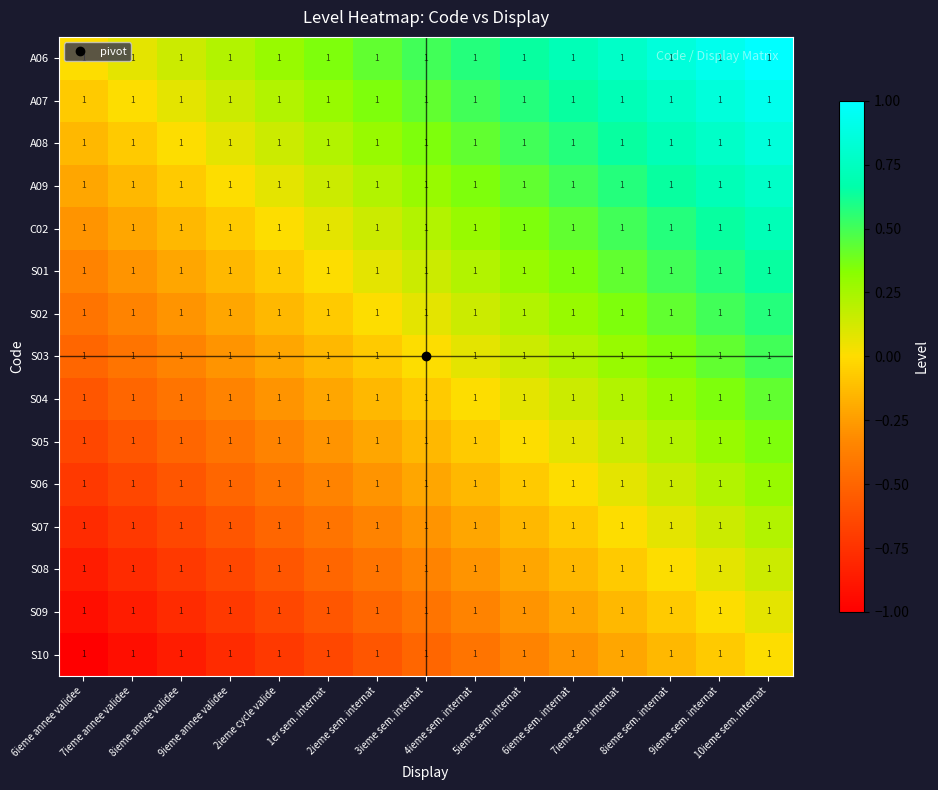

Reading left to right, extract all data points from this chart.

A06: 6ieme annee validee=1.0	7ieme annee validee=1.0	8ieme annee validee=1.0	9ieme annee validee=1.0	2ieme cycle valide=1.0	1er sem. internat=1.0	2ieme sem. internat=1.0	3ieme sem. internat=1.0	4ieme sem. internat=1.0	5ieme sem. internat=1.0	6ieme sem. internat=1.0	7ieme sem. internat=1.0	8ieme sem. internat=1.0	9ieme sem. internat=1.0	10ieme sem. internat=1.0
A07: 6ieme annee validee=1.0	7ieme annee validee=1.0	8ieme annee validee=1.0	9ieme annee validee=1.0	2ieme cycle valide=1.0	1er sem. internat=1.0	2ieme sem. internat=1.0	3ieme sem. internat=1.0	4ieme sem. internat=1.0	5ieme sem. internat=1.0	6ieme sem. internat=1.0	7ieme sem. internat=1.0	8ieme sem. internat=1.0	9ieme sem. internat=1.0	10ieme sem. internat=1.0
A08: 6ieme annee validee=1.0	7ieme annee validee=1.0	8ieme annee validee=1.0	9ieme annee validee=1.0	2ieme cycle valide=1.0	1er sem. internat=1.0	2ieme sem. internat=1.0	3ieme sem. internat=1.0	4ieme sem. internat=1.0	5ieme sem. internat=1.0	6ieme sem. internat=1.0	7ieme sem. internat=1.0	8ieme sem. internat=1.0	9ieme sem. internat=1.0	10ieme sem. internat=1.0
A09: 6ieme annee validee=1.0	7ieme annee validee=1.0	8ieme annee validee=1.0	9ieme annee validee=1.0	2ieme cycle valide=1.0	1er sem. internat=1.0	2ieme sem. internat=1.0	3ieme sem. internat=1.0	4ieme sem. internat=1.0	5ieme sem. internat=1.0	6ieme sem. internat=1.0	7ieme sem. internat=1.0	8ieme sem. internat=1.0	9ieme sem. internat=1.0	10ieme sem. internat=1.0
C02: 6ieme annee validee=1.0	7ieme annee validee=1.0	8ieme annee validee=1.0	9ieme annee validee=1.0	2ieme cycle valide=1.0	1er sem. internat=1.0	2ieme sem. internat=1.0	3ieme sem. internat=1.0	4ieme sem. internat=1.0	5ieme sem. internat=1.0	6ieme sem. internat=1.0	7ieme sem. internat=1.0	8ieme sem. internat=1.0	9ieme sem. internat=1.0	10ieme sem. internat=1.0
S01: 6ieme annee validee=1.0	7ieme annee validee=1.0	8ieme annee validee=1.0	9ieme annee validee=1.0	2ieme cycle valide=1.0	1er sem. internat=1.0	2ieme sem. internat=1.0	3ieme sem. internat=1.0	4ieme sem. internat=1.0	5ieme sem. internat=1.0	6ieme sem. internat=1.0	7ieme sem. internat=1.0	8ieme sem. internat=1.0	9ieme sem. internat=1.0	10ieme sem. internat=1.0
S02: 6ieme annee validee=1.0	7ieme annee validee=1.0	8ieme annee validee=1.0	9ieme annee validee=1.0	2ieme cycle valide=1.0	1er sem. internat=1.0	2ieme sem. internat=1.0	3ieme sem. internat=1.0	4ieme sem. internat=1.0	5ieme sem. internat=1.0	6ieme sem. internat=1.0	7ieme sem. internat=1.0	8ieme sem. internat=1.0	9ieme sem. internat=1.0	10ieme sem. internat=1.0
S03: 6ieme annee validee=1.0	7ieme annee validee=1.0	8ieme annee validee=1.0	9ieme annee validee=1.0	2ieme cycle valide=1.0	1er sem. internat=1.0	2ieme sem. internat=1.0	3ieme sem. internat=1.0	4ieme sem. internat=1.0	5ieme sem. internat=1.0	6ieme sem. internat=1.0	7ieme sem. internat=1.0	8ieme sem. internat=1.0	9ieme sem. internat=1.0	10ieme sem. internat=1.0
S04: 6ieme annee validee=1.0	7ieme annee validee=1.0	8ieme annee validee=1.0	9ieme annee validee=1.0	2ieme cycle valide=1.0	1er sem. internat=1.0	2ieme sem. internat=1.0	3ieme sem. internat=1.0	4ieme sem. internat=1.0	5ieme sem. internat=1.0	6ieme sem. internat=1.0	7ieme sem. internat=1.0	8ieme sem. internat=1.0	9ieme sem. internat=1.0	10ieme sem. internat=1.0
S05: 6ieme annee validee=1.0	7ieme annee validee=1.0	8ieme annee validee=1.0	9ieme annee validee=1.0	2ieme cycle valide=1.0	1er sem. internat=1.0	2ieme sem. internat=1.0	3ieme sem. internat=1.0	4ieme sem. internat=1.0	5ieme sem. internat=1.0	6ieme sem. internat=1.0	7ieme sem. internat=1.0	8ieme sem. internat=1.0	9ieme sem. internat=1.0	10ieme sem. internat=1.0
S06: 6ieme annee validee=1.0	7ieme annee validee=1.0	8ieme annee validee=1.0	9ieme annee validee=1.0	2ieme cycle valide=1.0	1er sem. internat=1.0	2ieme sem. internat=1.0	3ieme sem. internat=1.0	4ieme sem. internat=1.0	5ieme sem. internat=1.0	6ieme sem. internat=1.0	7ieme sem. internat=1.0	8ieme sem. internat=1.0	9ieme sem. internat=1.0	10ieme sem. internat=1.0
S07: 6ieme annee validee=1.0	7ieme annee validee=1.0	8ieme annee validee=1.0	9ieme annee validee=1.0	2ieme cycle valide=1.0	1er sem. internat=1.0	2ieme sem. internat=1.0	3ieme sem. internat=1.0	4ieme sem. internat=1.0	5ieme sem. internat=1.0	6ieme sem. internat=1.0	7ieme sem. internat=1.0	8ieme sem. internat=1.0	9ieme sem. internat=1.0	10ieme sem. internat=1.0
S08: 6ieme annee validee=1.0	7ieme annee validee=1.0	8ieme annee validee=1.0	9ieme annee validee=1.0	2ieme cycle valide=1.0	1er sem. internat=1.0	2ieme sem. internat=1.0	3ieme sem. internat=1.0	4ieme sem. internat=1.0	5ieme sem. internat=1.0	6ieme sem. internat=1.0	7ieme sem. internat=1.0	8ieme sem. internat=1.0	9ieme sem. internat=1.0	10ieme sem. internat=1.0
S09: 6ieme annee validee=1.0	7ieme annee validee=1.0	8ieme annee validee=1.0	9ieme annee validee=1.0	2ieme cycle valide=1.0	1er sem. internat=1.0	2ieme sem. internat=1.0	3ieme sem. internat=1.0	4ieme sem. internat=1.0	5ieme sem. internat=1.0	6ieme sem. internat=1.0	7ieme sem. internat=1.0	8ieme sem. internat=1.0	9ieme sem. internat=1.0	10ieme sem. internat=1.0
S10: 6ieme annee validee=1.0	7ieme annee validee=1.0	8ieme annee validee=1.0	9ieme annee validee=1.0	2ieme cycle valide=1.0	1er sem. internat=1.0	2ieme sem. internat=1.0	3ieme sem. internat=1.0	4ieme sem. internat=1.0	5ieme sem. internat=1.0	6ieme sem. internat=1.0	7ieme sem. internat=1.0	8ieme sem. internat=1.0	9ieme sem. internat=1.0	10ieme sem. internat=1.0